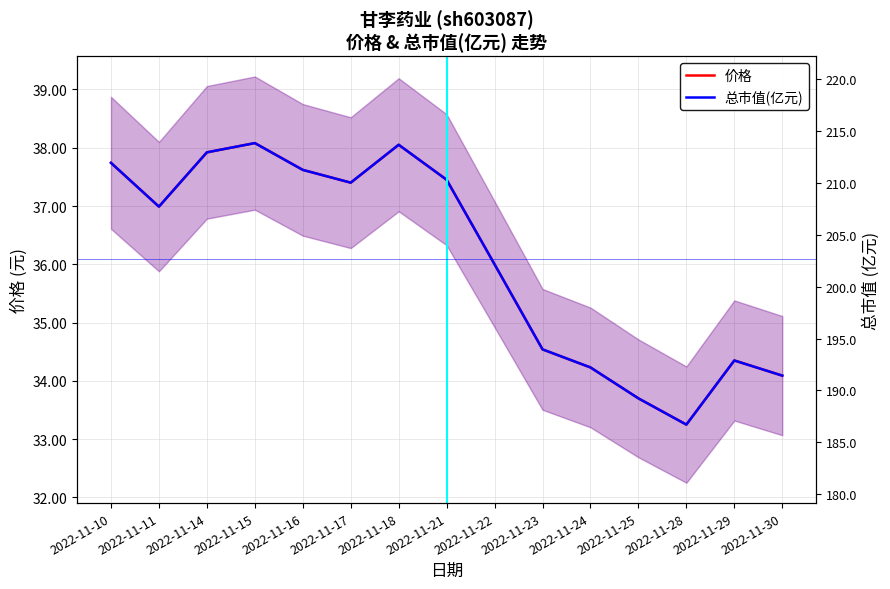

Which has a higher value, 2022-11-10 or 2022-11-22?

2022-11-10